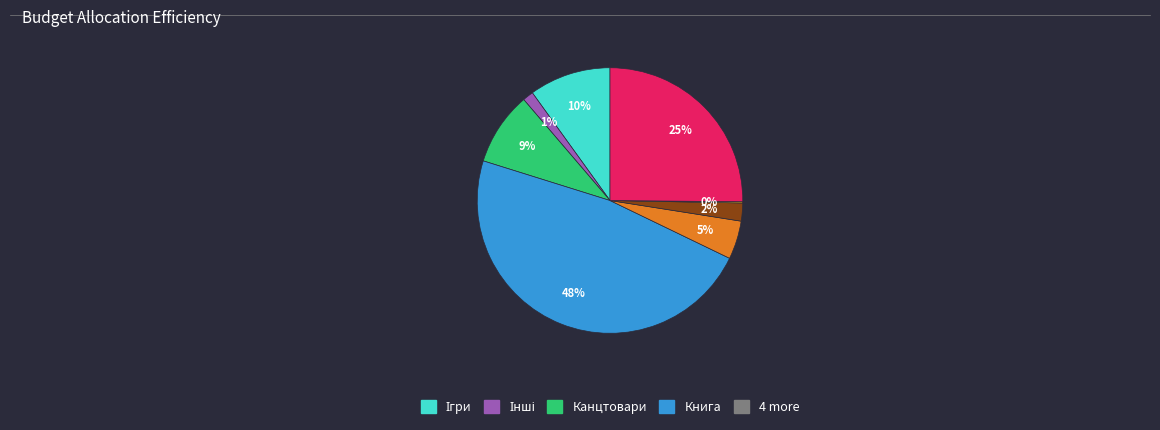

Is there any slice that represents more than half of the pie?

No